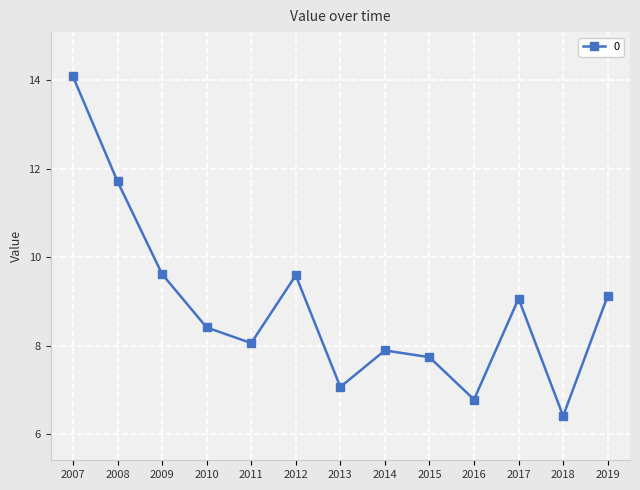

Read the value at 2007.

14.1